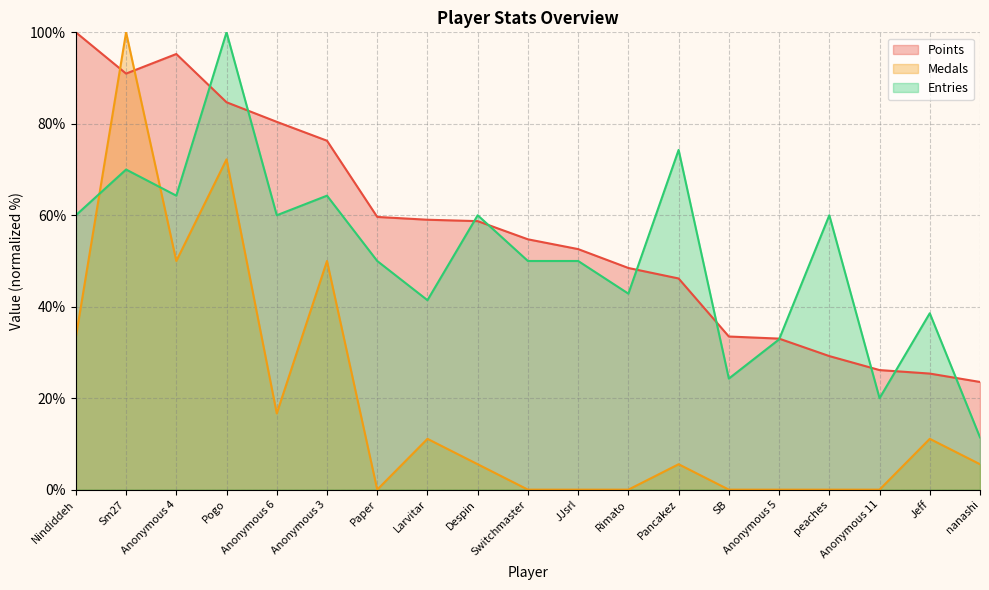

List the series in order of their peak value, highest first.

Points, Medals, Entries